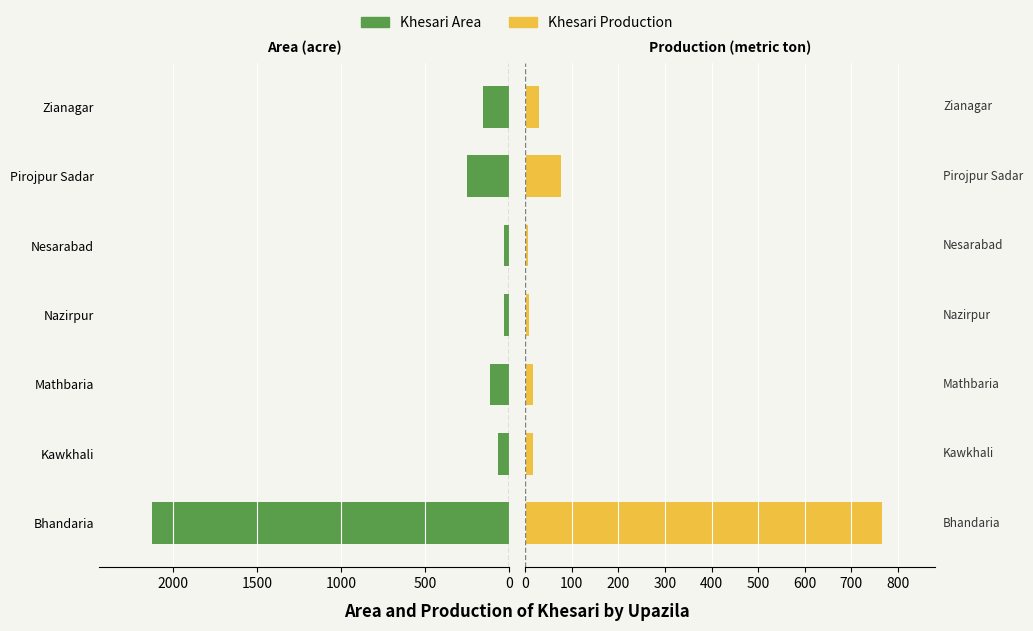

Reading left to right, list all the values displayed in this chart.

Khesari Area: 2125	66	113	26	27	250	155
Khesari Production: 765	16	16	9	5	76	29